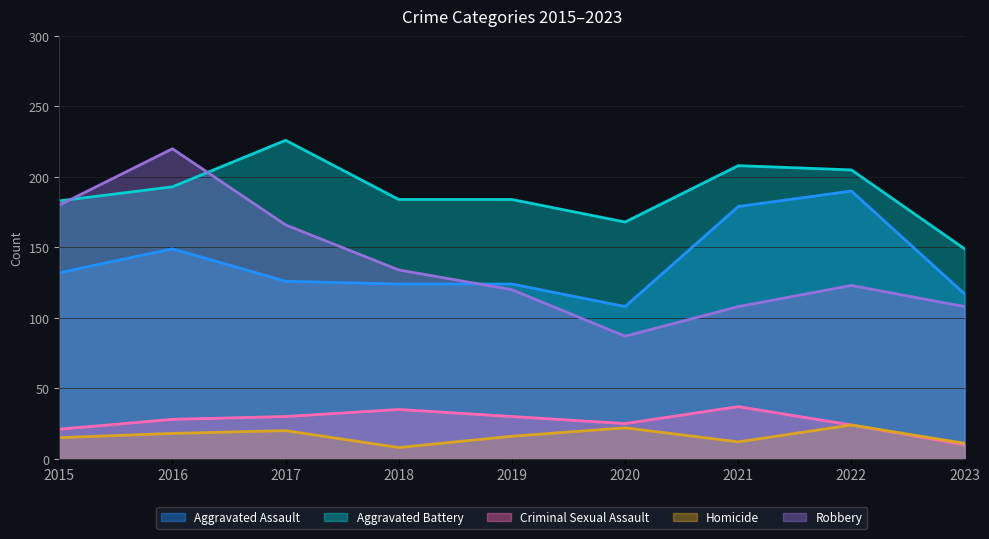

What is the minimum value for Robbery?

87